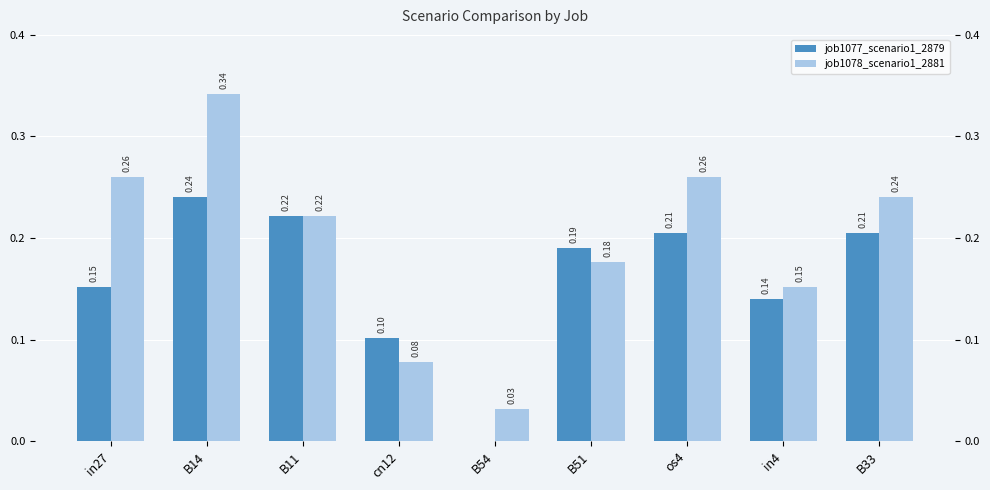

Which series has the widest spread of values?

job1078_scenario1_2881